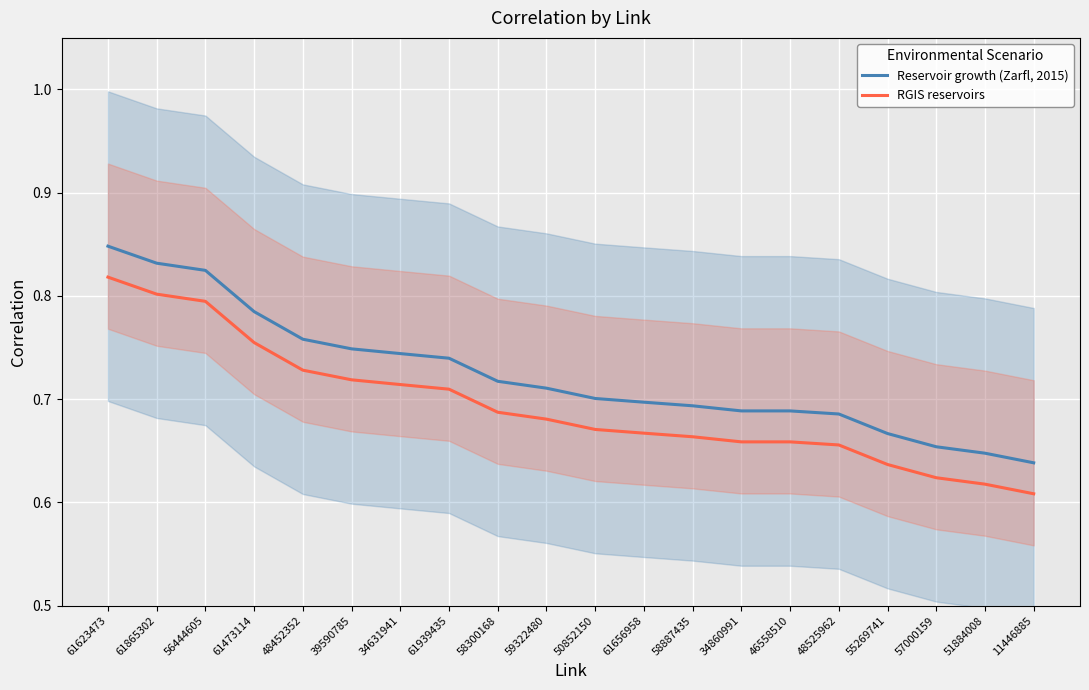

What is the label of the 2nd point from the left?

61865302